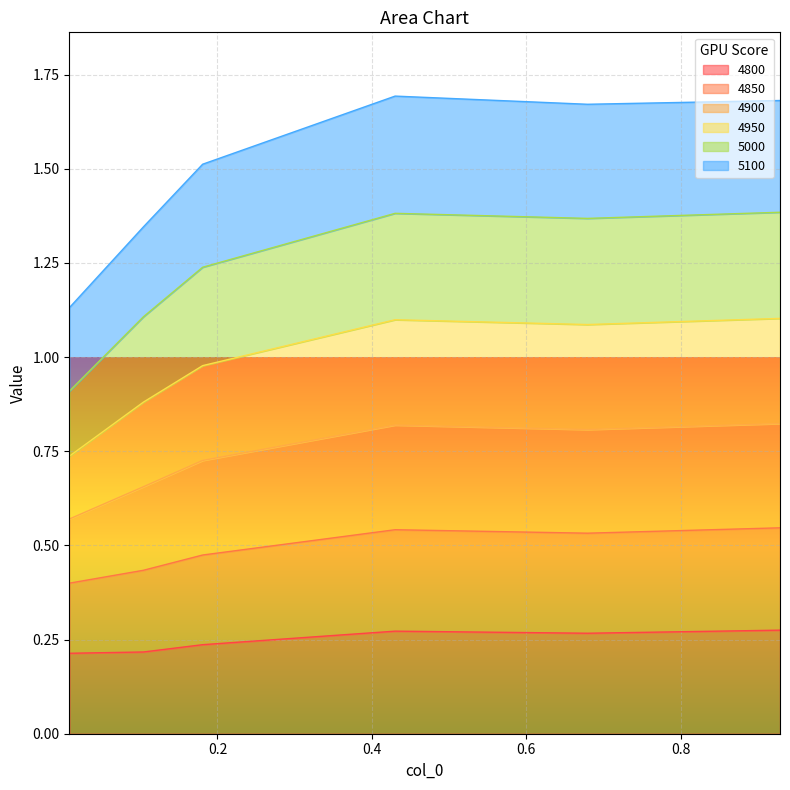

True or false: 4900 and 5100 intersect in this chart.

False